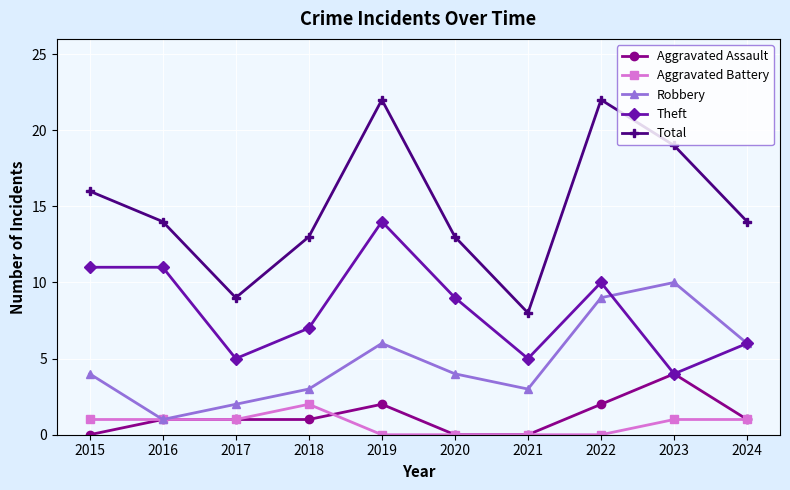

Between which two adjacent categories do Robbery and Theft first intersect?

2022 and 2023